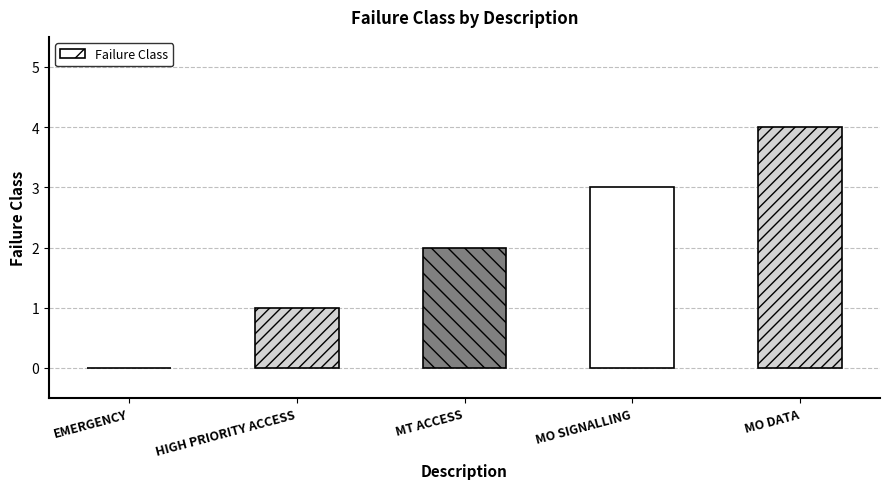

What is the sum of all values?

10